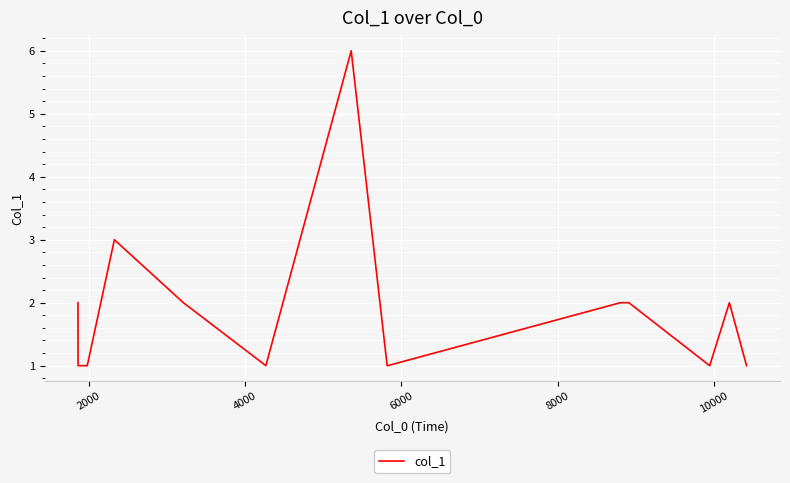

What is the sum of all values?

28